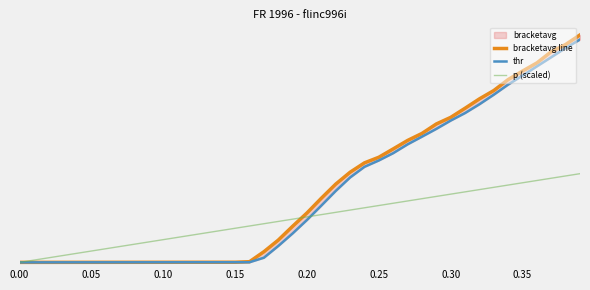

True or false: p (scaled) has more than 2 interior local peaks.

False